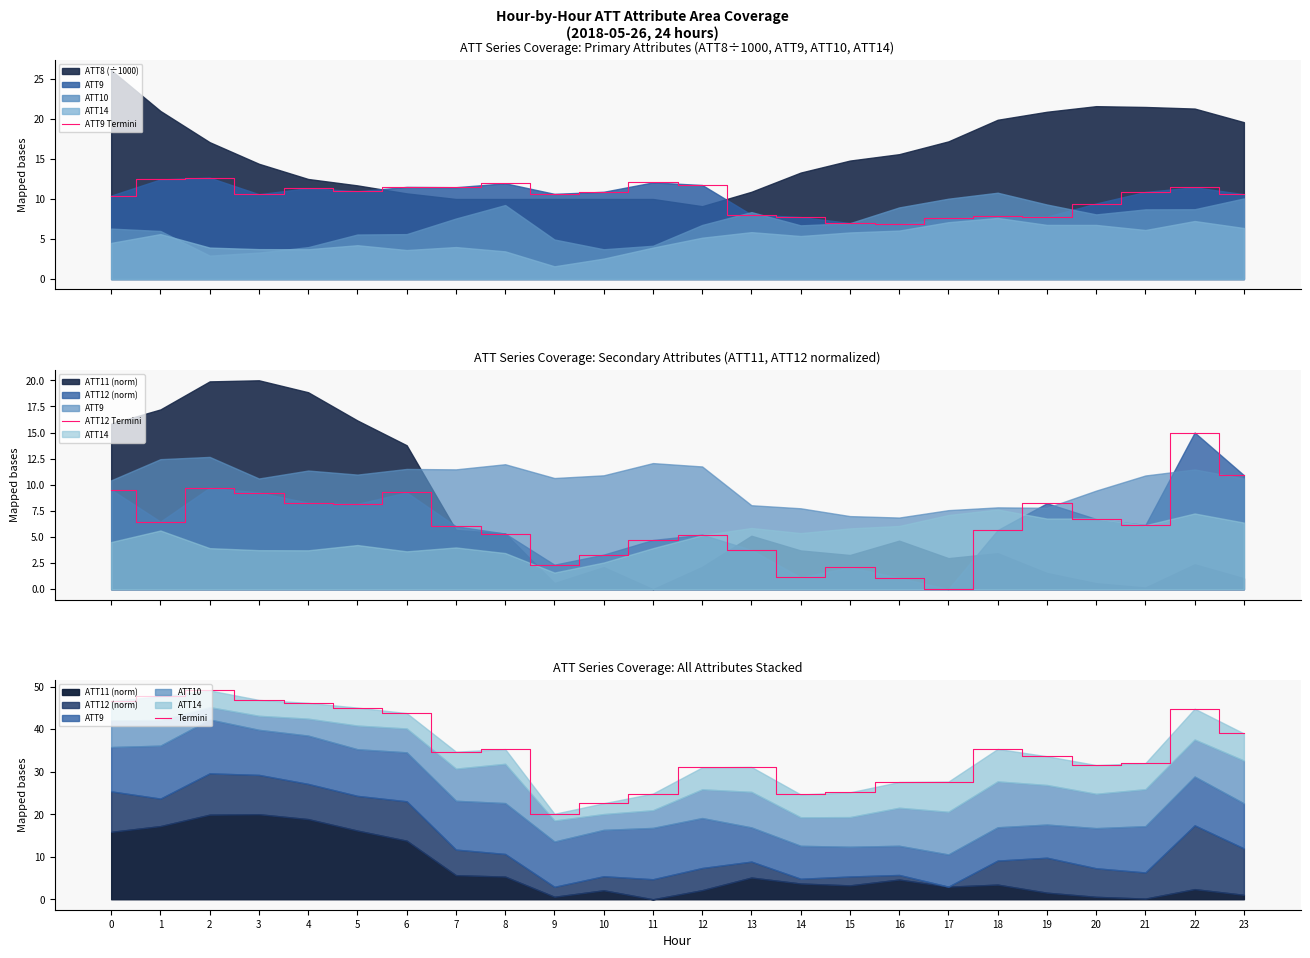

How many data points in ATT12 Termini are less than 6?

11